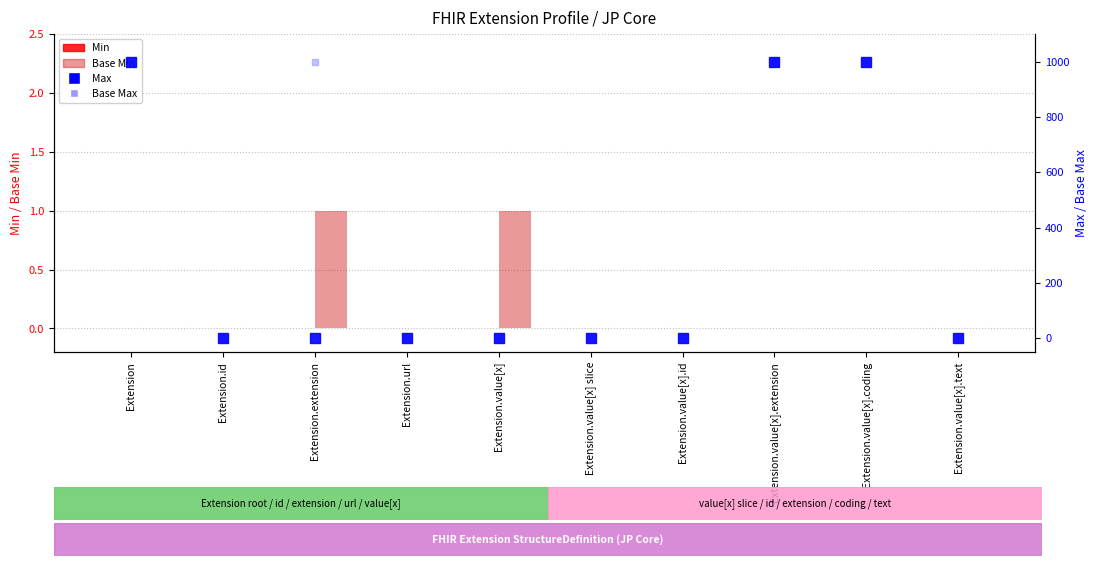

Rank the series at Extension.value[x].extension from highest to lowest value.

Max, Base Max, Min, Base Min